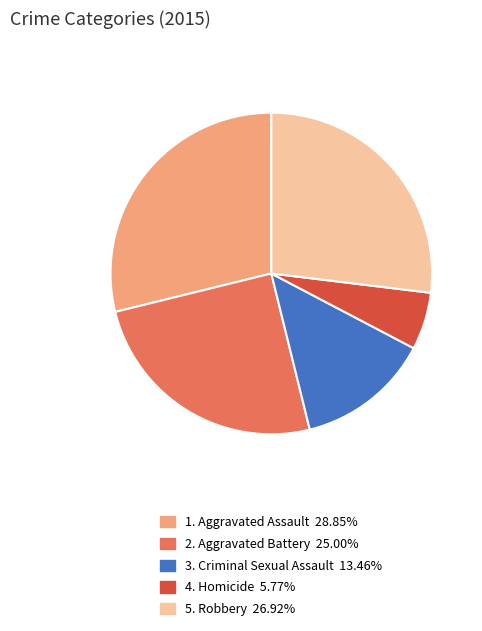

Is there a majority slice in this chart?

No